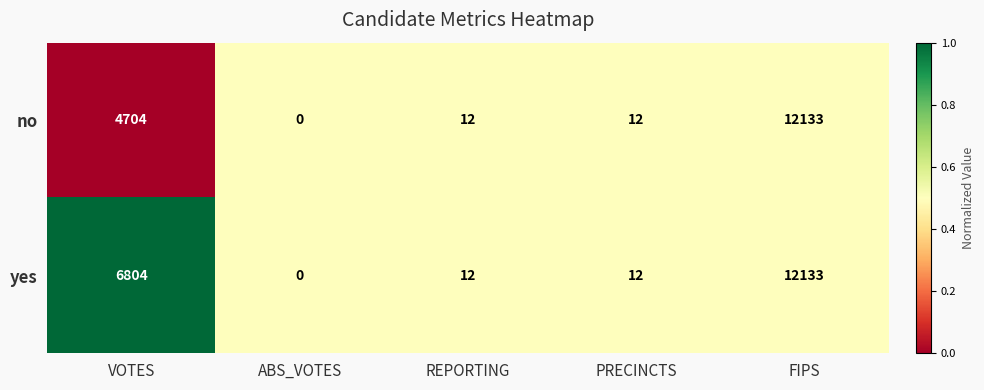

At which category is the sum across all series the highest?

FIPS